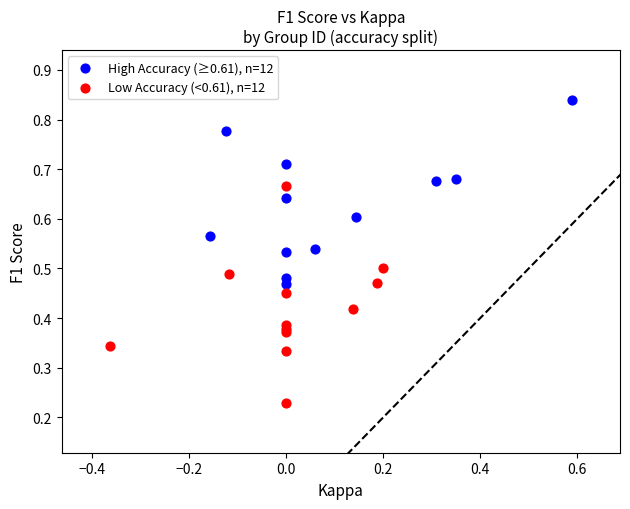

What are all the series names shown in the legend?

High Accuracy (≥0.61), n=12, Low Accuracy (<0.61), n=12